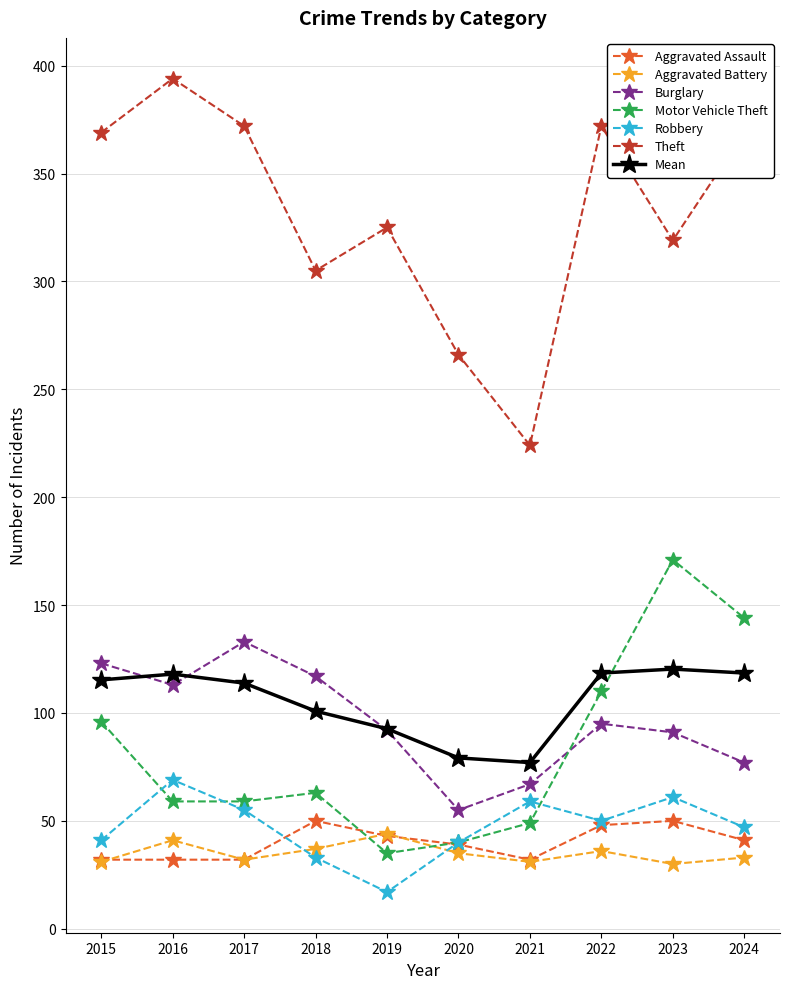

Which series has the largest total across all categories?

Theft